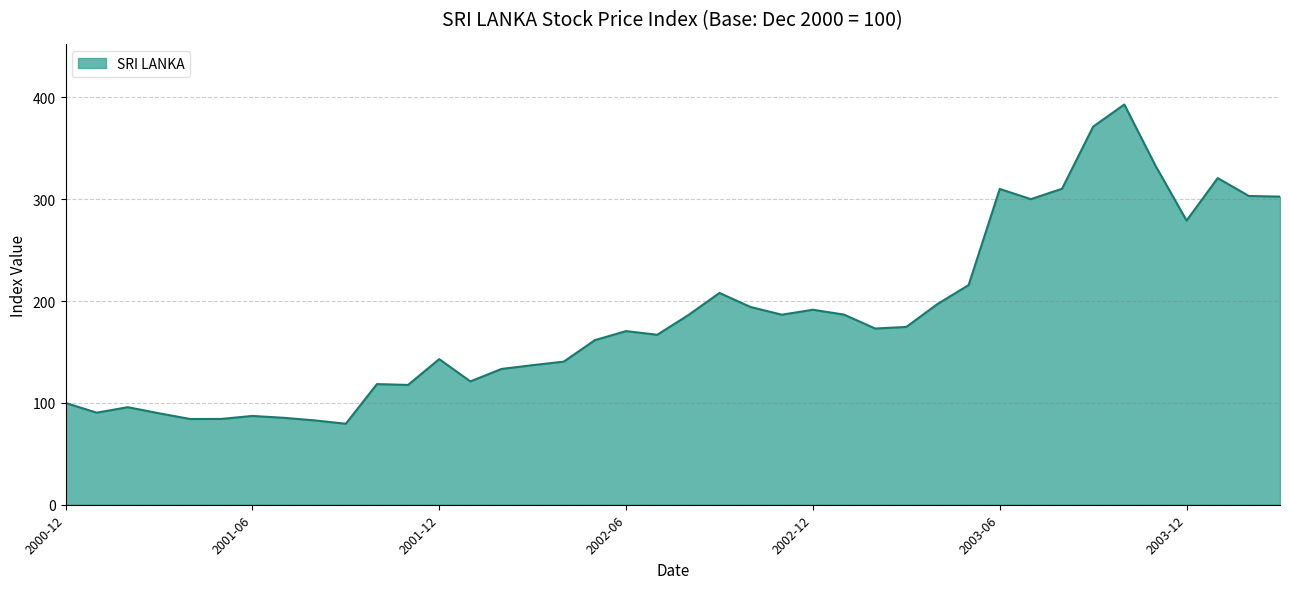

What is the maximum value shown in the chart?

393.1